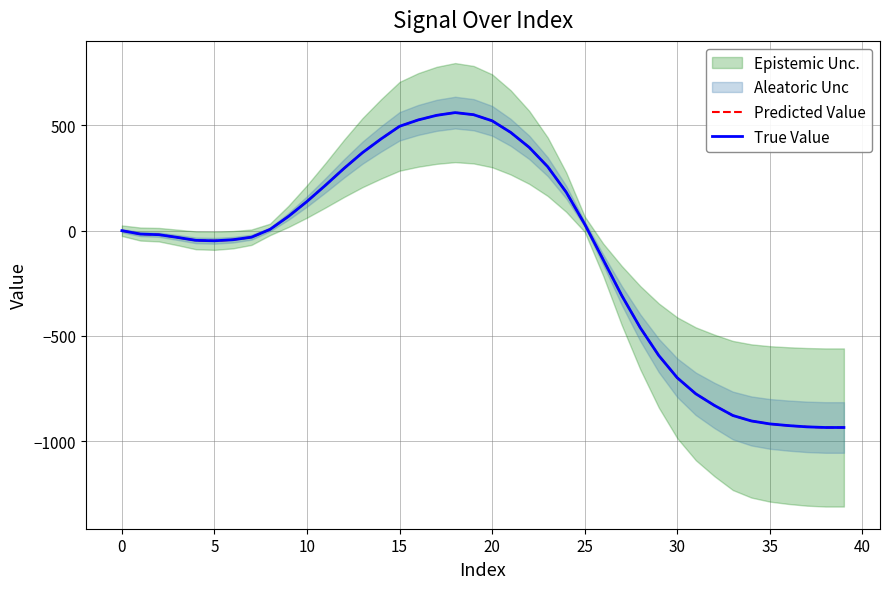

The value of True Value at 26 is -138. True or false?

True